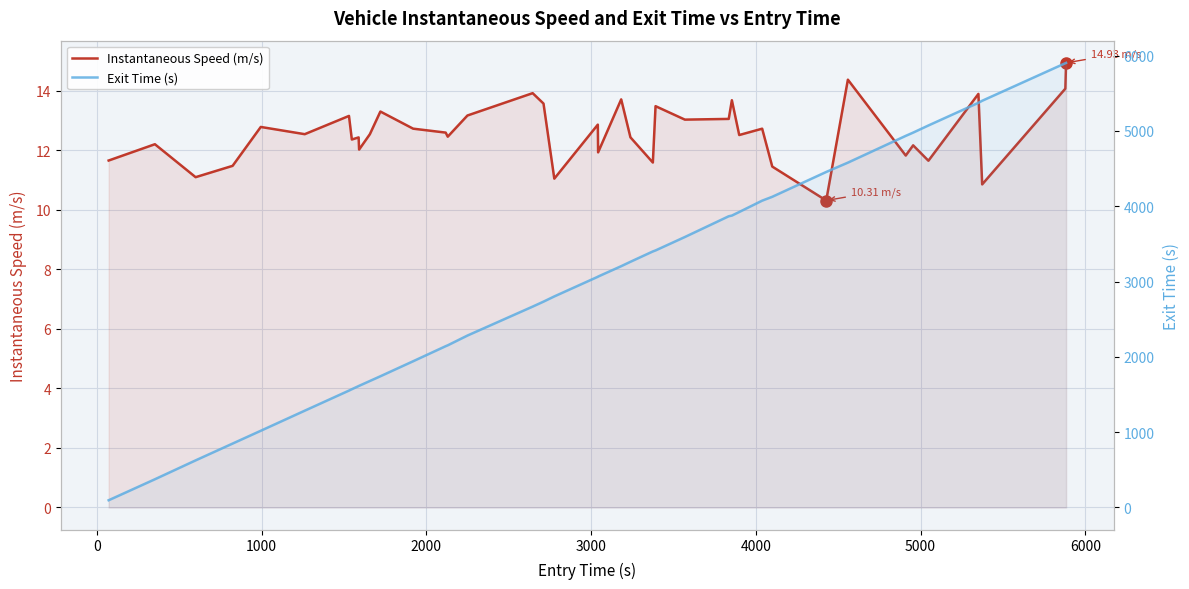

How many data points does each series have?

40